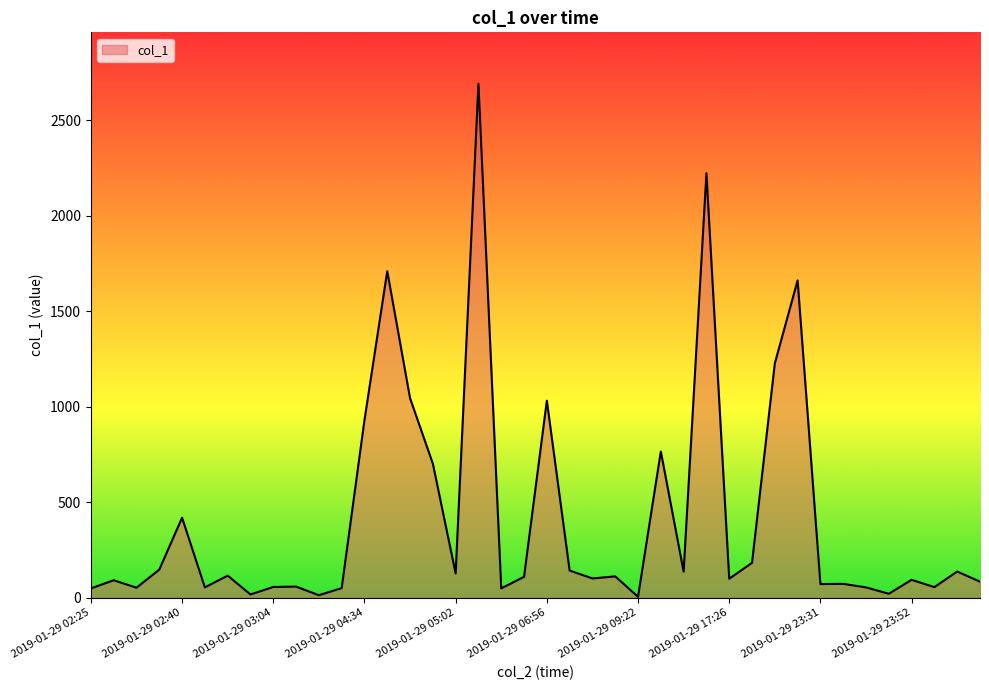

True or false: the data has more than 2 interior local peaks.

True